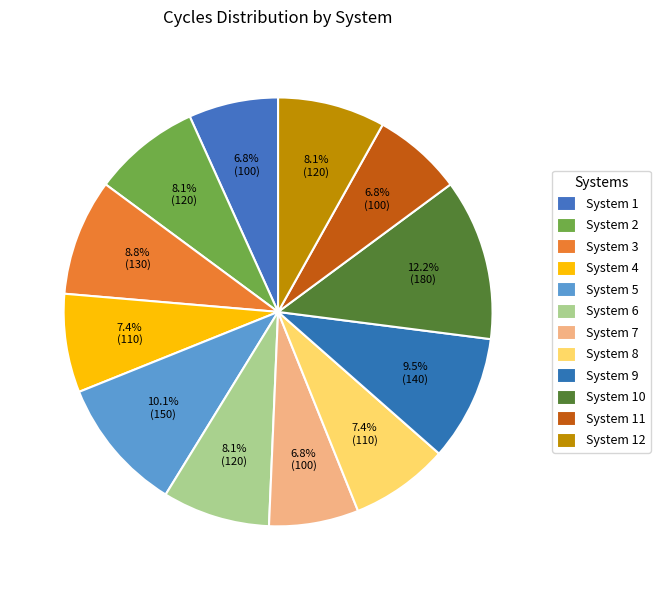

Is there any slice that represents more than half of the pie?

No